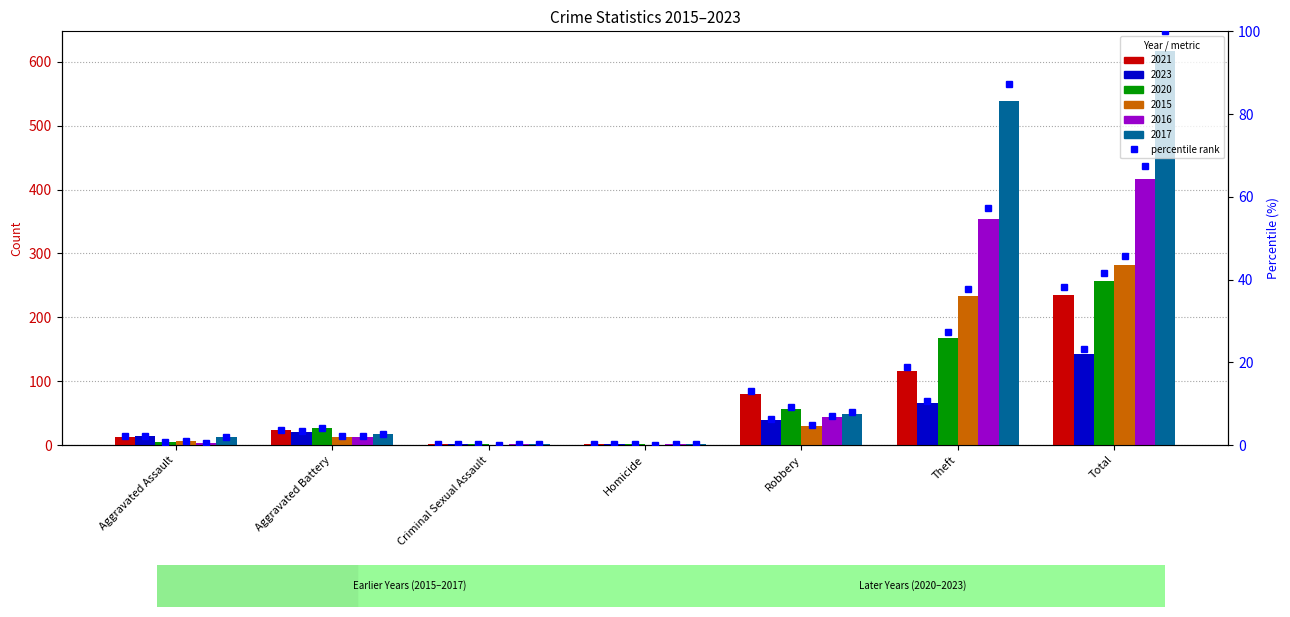

At which category does the chart reach its peak across all series?

Total